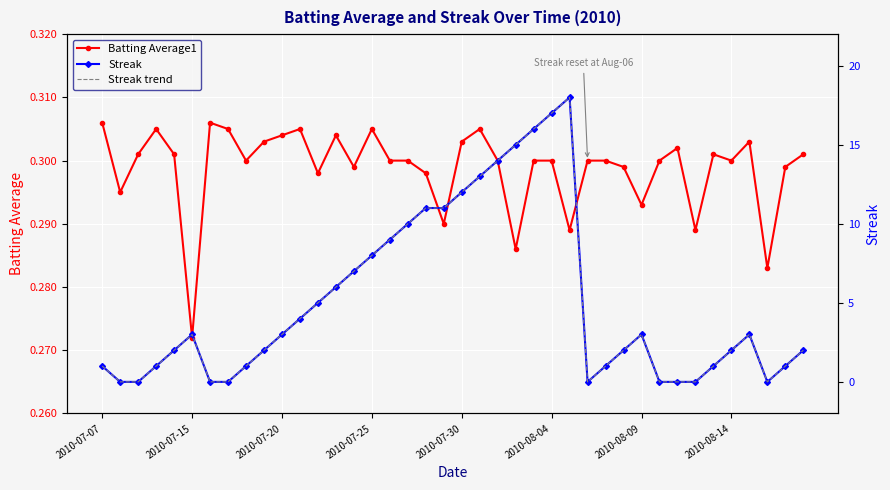

Which series ends up on top after the final intersection of Batting Average1 and Streak trend?

Streak trend